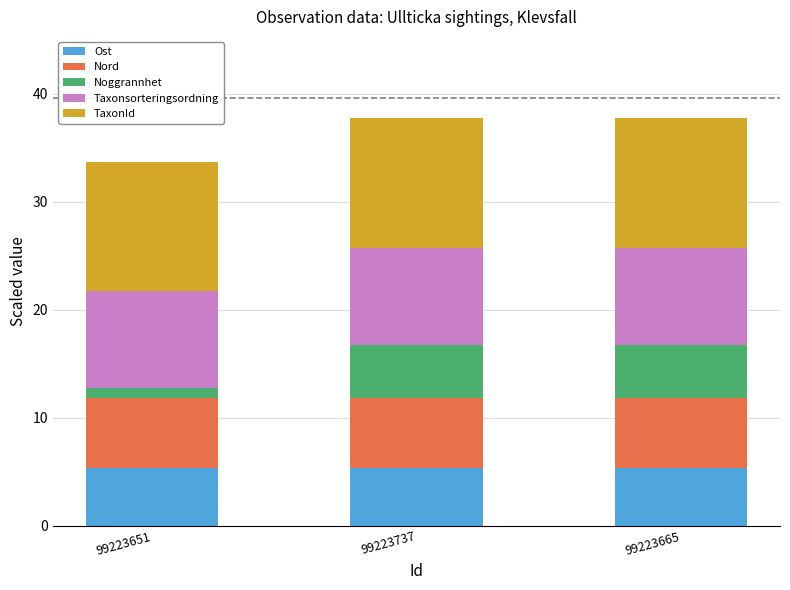

What are all the series names shown in the legend?

Ost, Nord, Noggrannhet, Taxonsorteringsordning, TaxonId